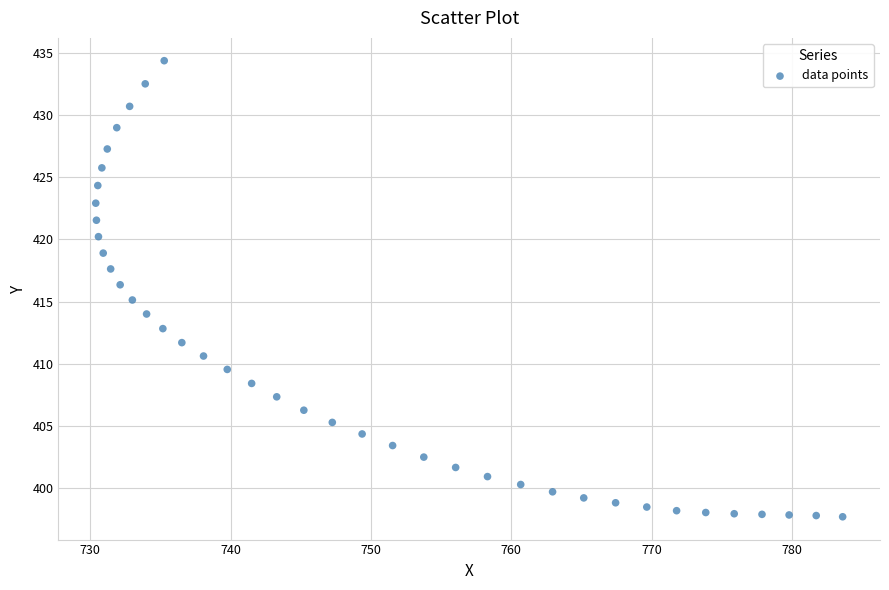

What is the range of X values (max minus min)?

53.2